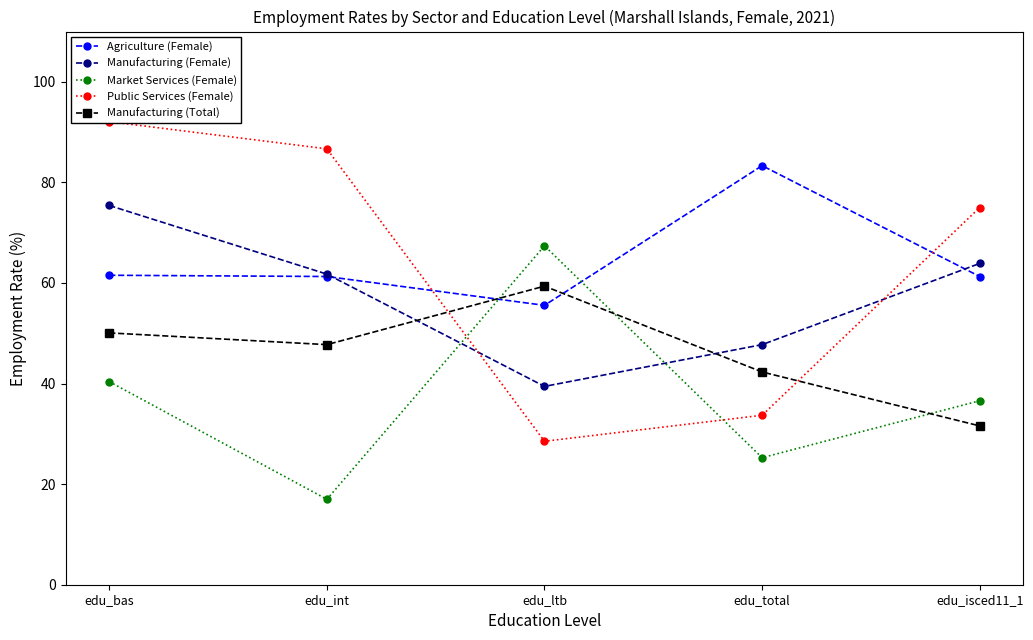

What is the difference between the highest and lowest values at edu_int?

69.7